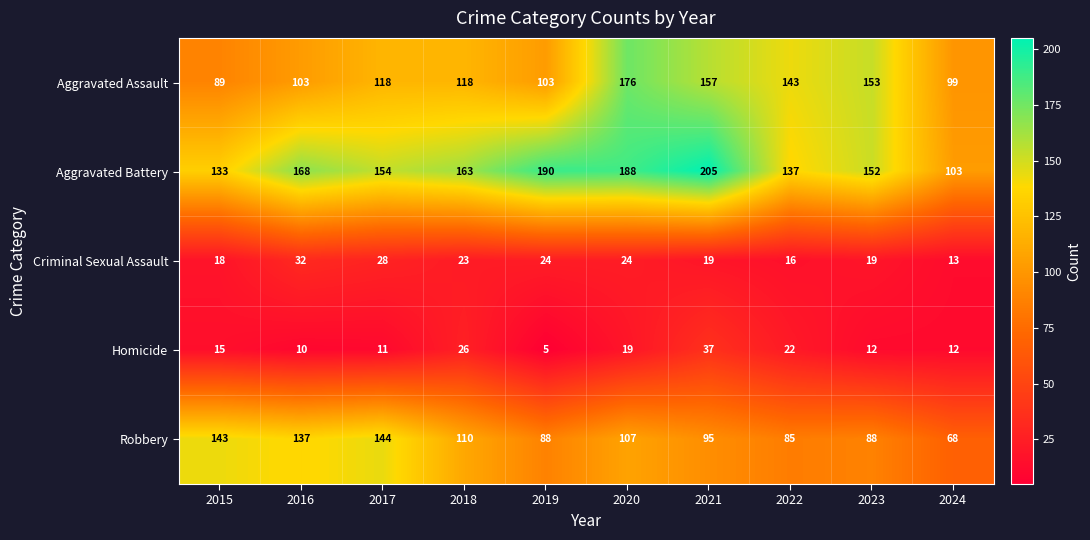

What is the maximum value for Aggravated Battery?

205